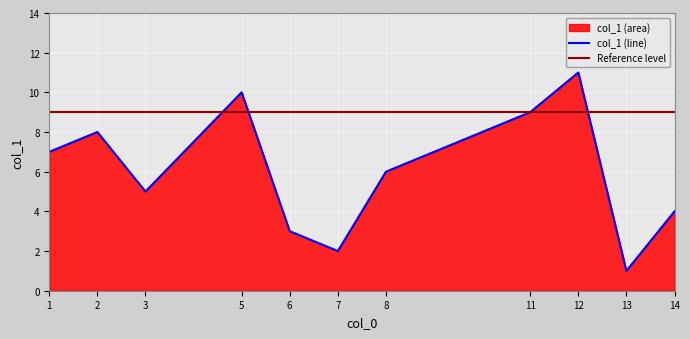

Which has a higher value, 5 or 11?

5